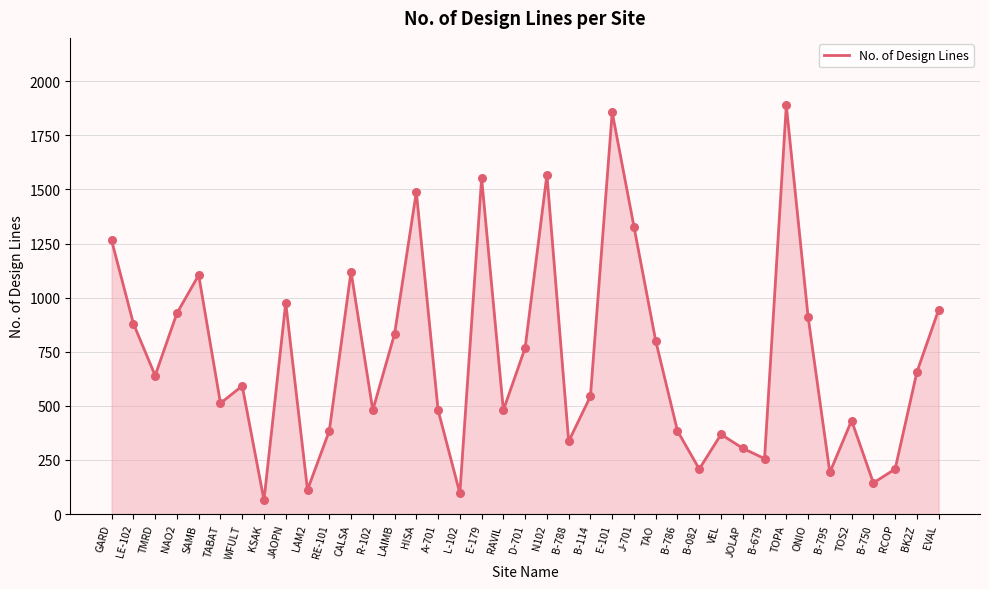

What is the change in value from TABAT to LAIMB?

+320